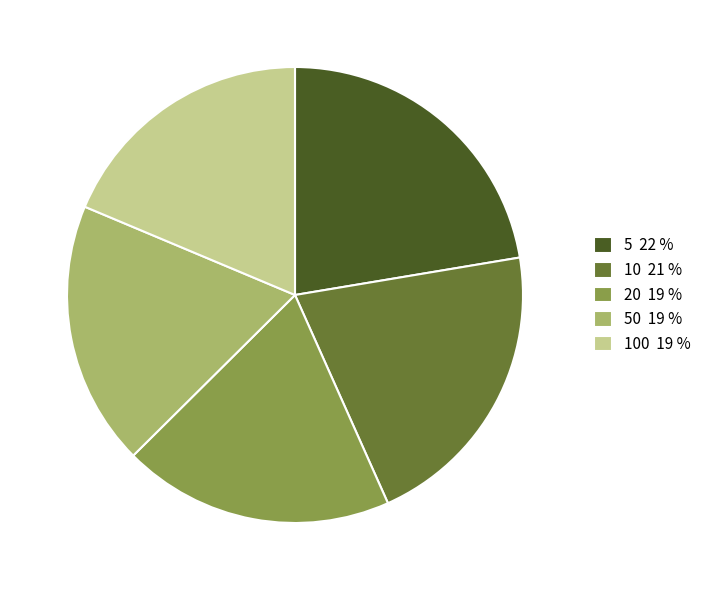

Which has a higher value, 10 21 % or 20 19 %?

10 21 %